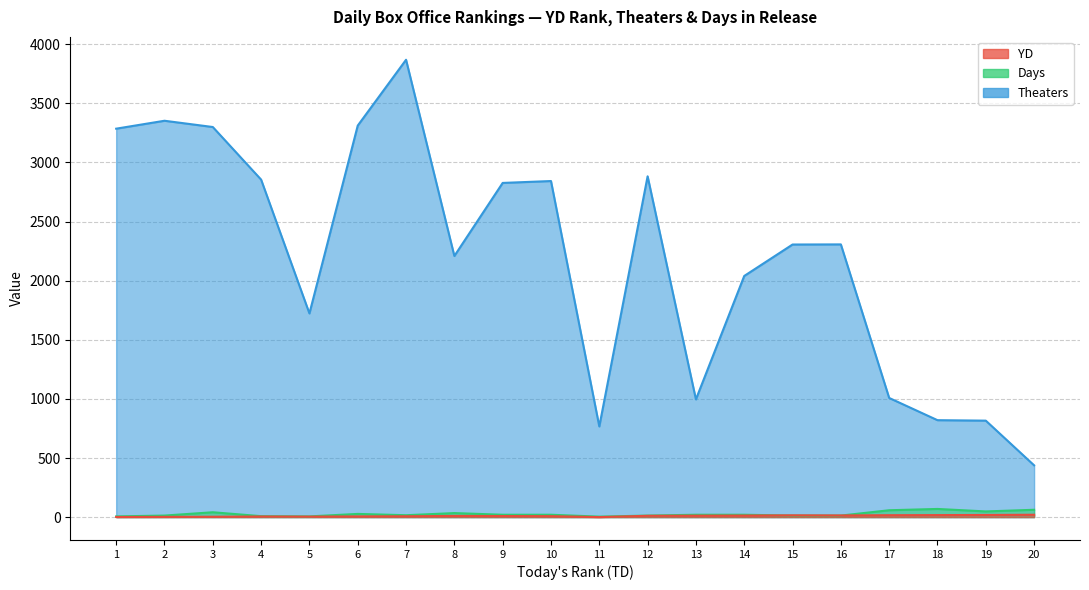

Reading left to right, extract all data points from this chart.

YD: 1	2	3	5	4	6	7	10	9	8	0	11	12	13	15	14	16	17	18	20
Theaters: 3286	3353	3300	2855	1723	3312	3869	2209	2827	2843	767	2883	996	2040	2306	2307	1008	820	816	438
Days: 6	13	41	8	6	27	16	34	20	20	4	13	20	20	13	13	58	69	48	62